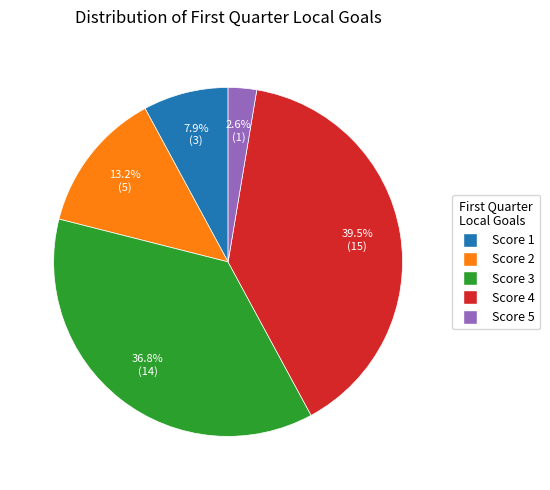

To the nearest percent, what is the average slice percentage?

20%